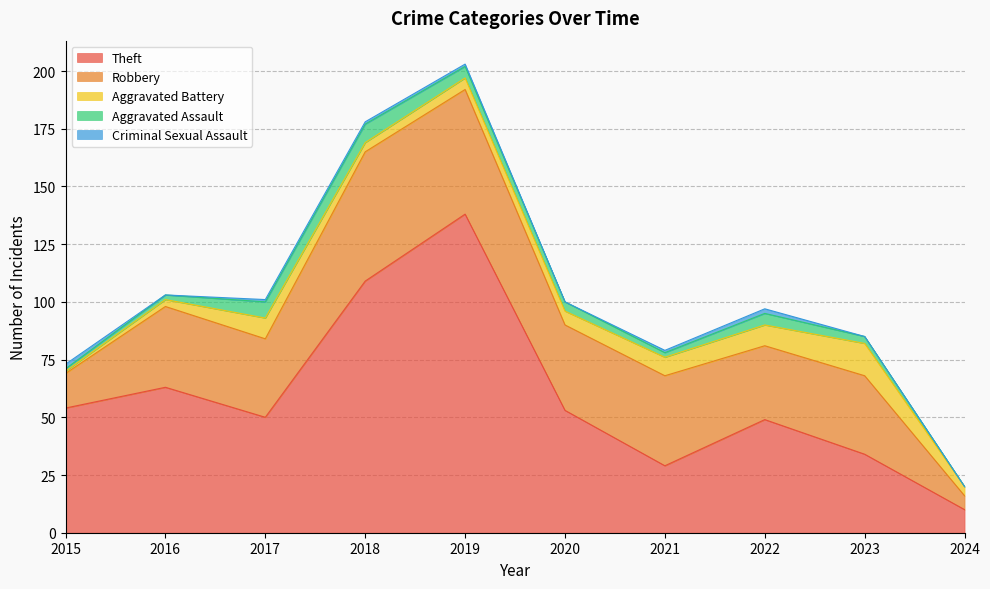

Does the chart have visible grid lines?

Yes